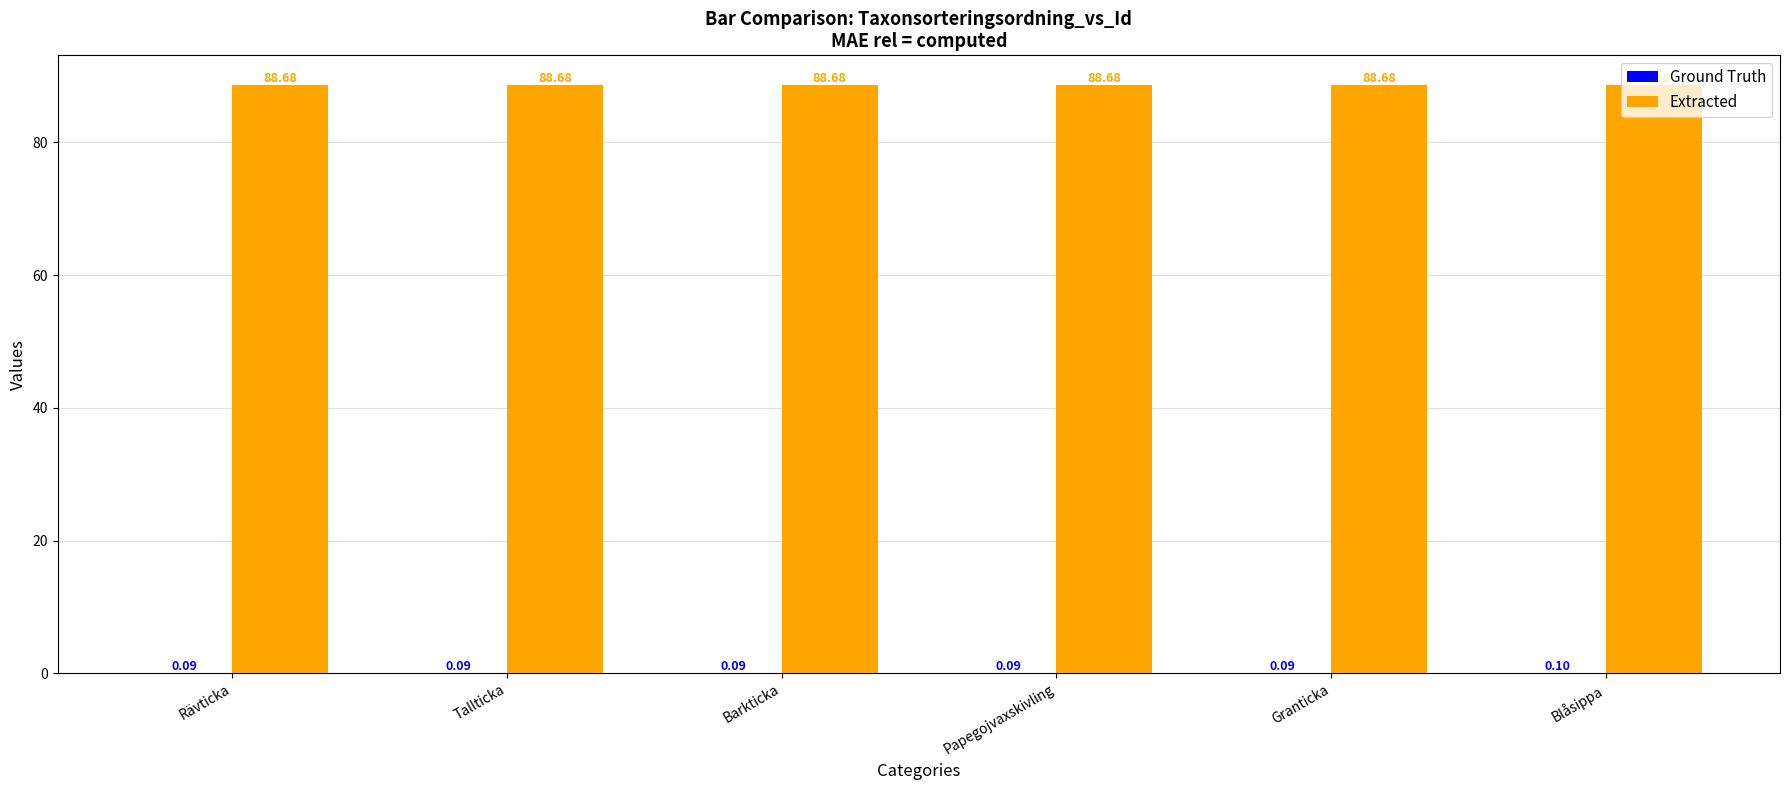

What is the total value across all series at Rävticka?

88.8